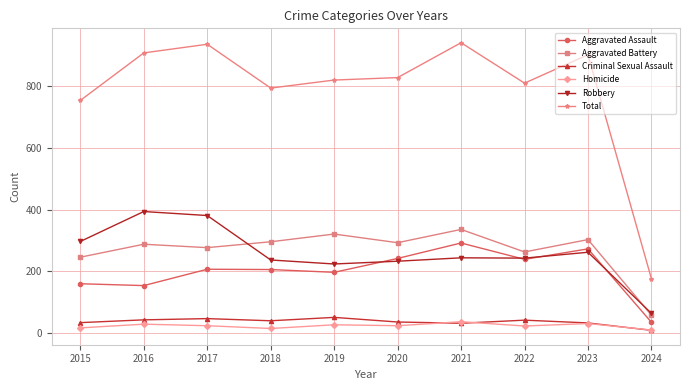

How many data points in Criminal Sexual Assault are less than 40?

5